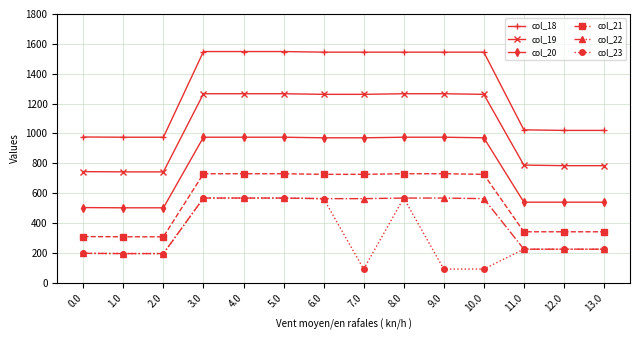

The col_21 series shows 1175.2 at 9.0. True or false?

False